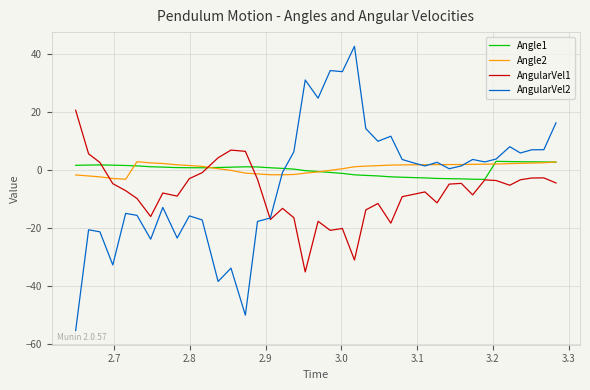

What is the minimum value shown in the chart?

-55.2